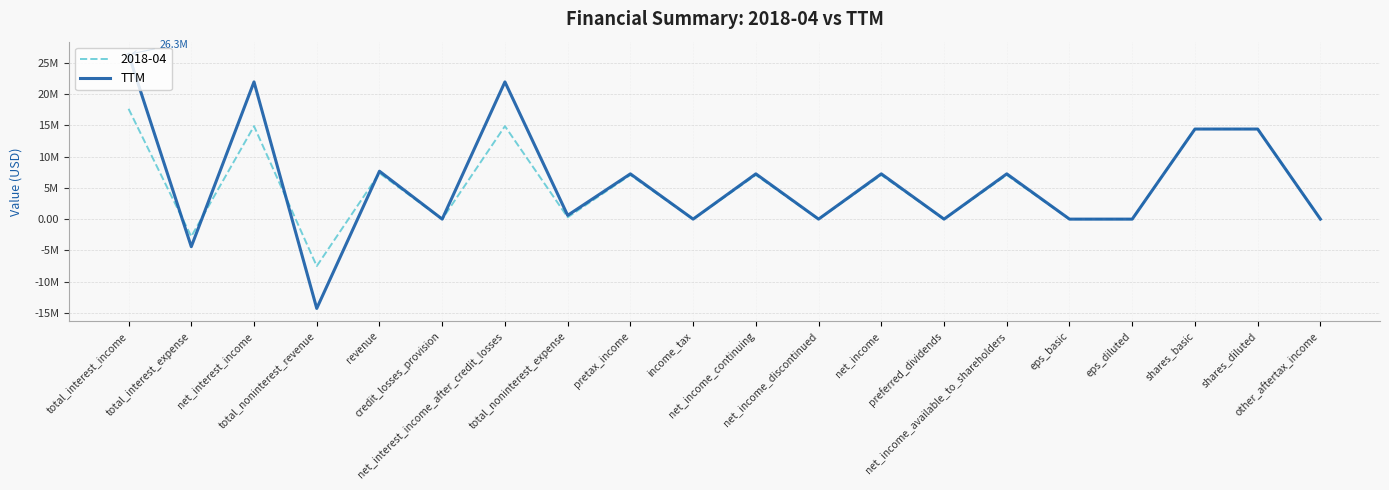

Which label corresponds to the largest value in the chart?

total_interest_income